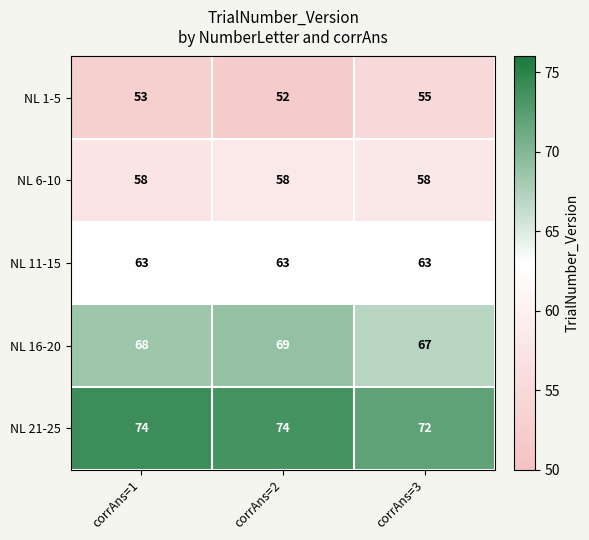

Rank the series by their maximum value, from highest to lowest.

NL 21-25, NL 16-20, NL 11-15, NL 6-10, NL 1-5